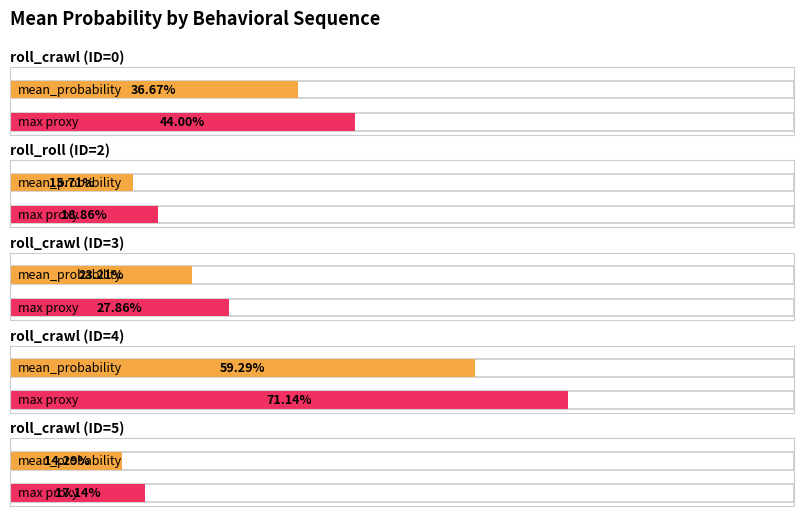

What is the difference between the second highest and minimum values?

0.2